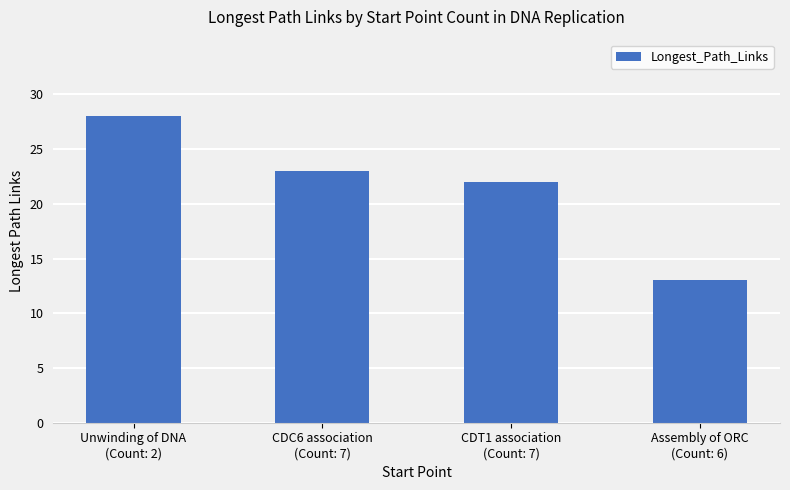

What is the minimum value shown in the chart?

13